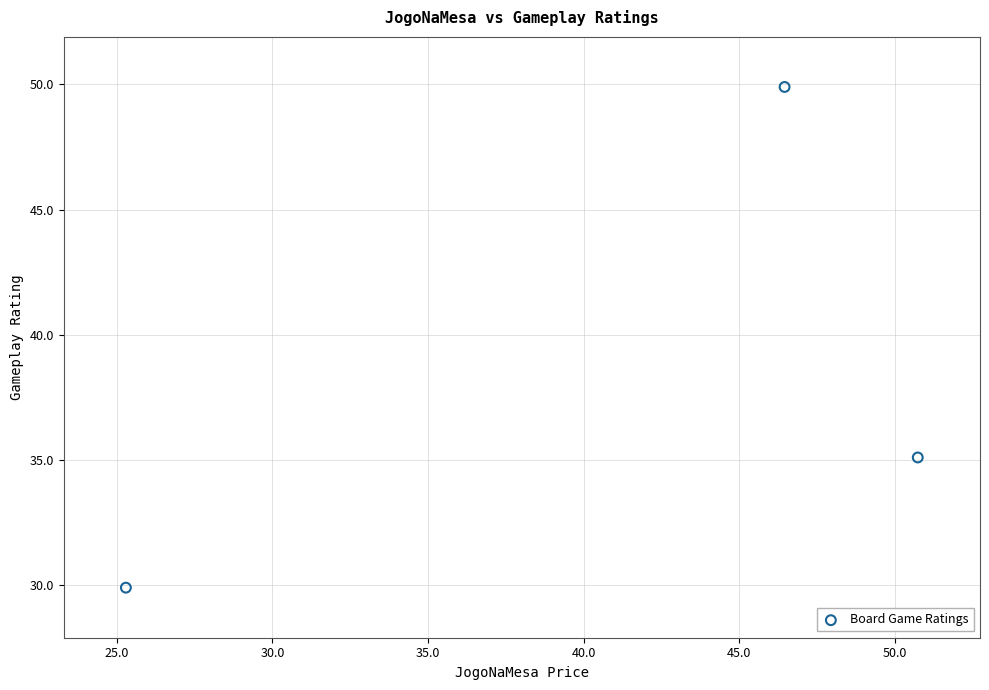

What is the range of X values (max minus min)?

25.5